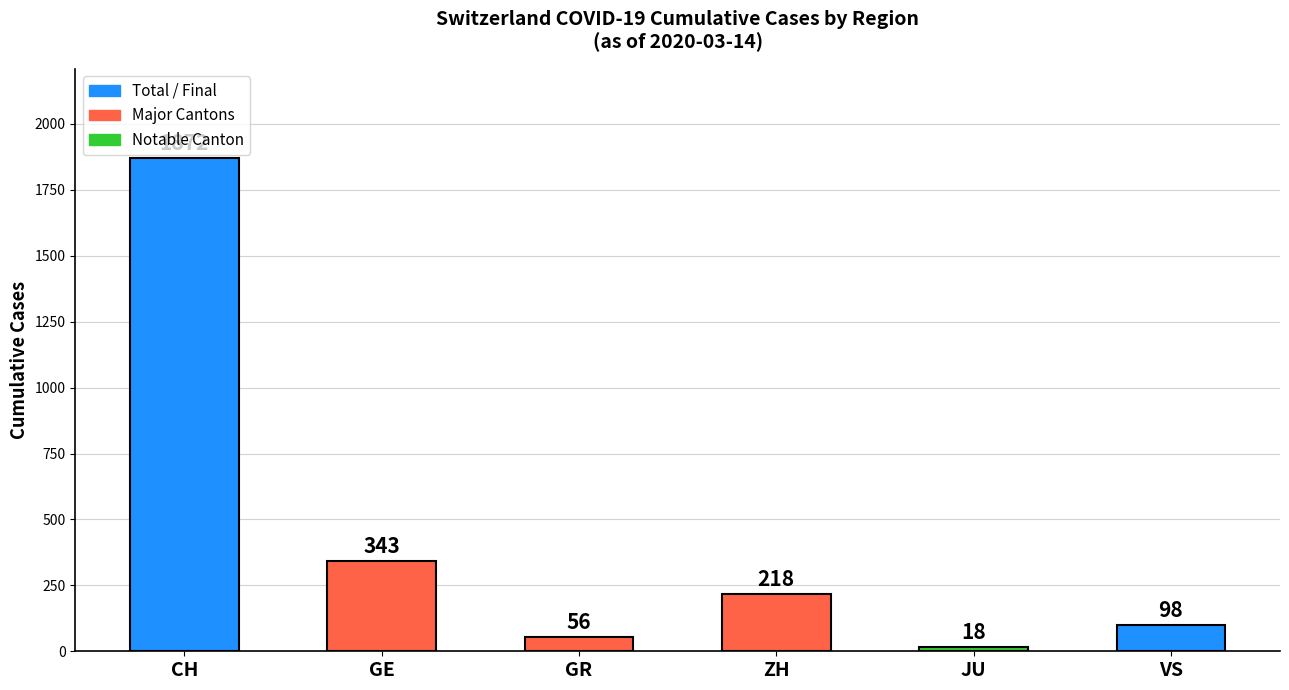

Rank the categories by value from highest to lowest.

CH, GE, ZH, VS, GR, JU